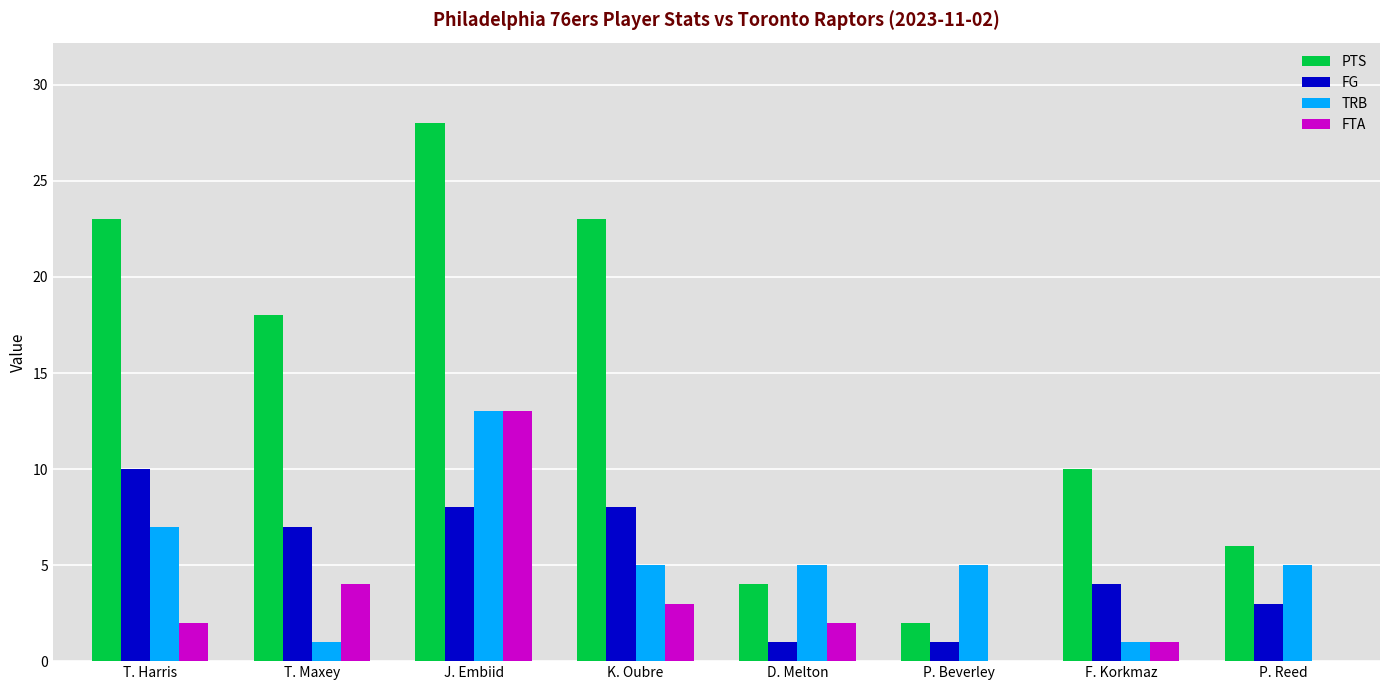

Reading left to right, extract all data points from this chart.

PTS: T. Harris=23	T. Maxey=18	J. Embiid=28	K. Oubre=23	D. Melton=4	P. Beverley=2	F. Korkmaz=10	P. Reed=6
FG: T. Harris=10	T. Maxey=7	J. Embiid=8	K. Oubre=8	D. Melton=1	P. Beverley=1	F. Korkmaz=4	P. Reed=3
TRB: T. Harris=7	T. Maxey=1	J. Embiid=13	K. Oubre=5	D. Melton=5	P. Beverley=5	F. Korkmaz=1	P. Reed=5
FTA: T. Harris=2	T. Maxey=4	J. Embiid=13	K. Oubre=3	D. Melton=2	P. Beverley=0	F. Korkmaz=1	P. Reed=0